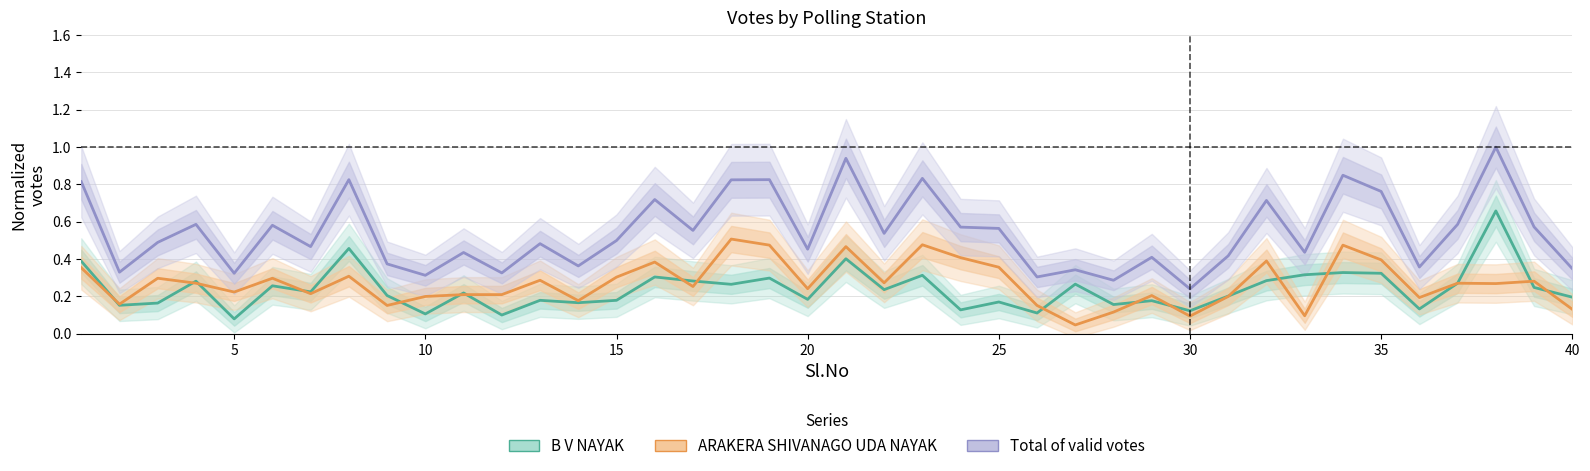

Reading left to right, transcribe all the data shown in this chart.

B V NAYAK: 0.4	0.2	0.2	0.3	0.1	0.3	0.2	0.5	0.2	0.1	0.2	0.1	0.2	0.2	0.2	0.3	0.3	0.3	0.3	0.2	0.4	0.2	0.3	0.1	0.2	0.1	0.3	0.2	0.2	0.1	0.2	0.3	0.3	0.3	0.3	0.1	0.3	0.7	0.2	0.2
ARAKERA SHIVANAGO UDA NAYAK: 0.4	0.2	0.3	0.3	0.2	0.3	0.2	0.3	0.2	0.2	0.2	0.2	0.3	0.2	0.3	0.4	0.3	0.5	0.5	0.2	0.5	0.3	0.5	0.4	0.4	0.2	0.0	0.1	0.2	0.1	0.2	0.4	0.1	0.5	0.4	0.2	0.3	0.3	0.3	0.1
Total of valid votes: 0.8	0.3	0.5	0.6	0.3	0.6	0.5	0.8	0.4	0.3	0.4	0.3	0.5	0.4	0.5	0.7	0.6	0.8	0.8	0.5	0.9	0.5	0.8	0.6	0.6	0.3	0.3	0.3	0.4	0.2	0.4	0.7	0.4	0.8	0.8	0.4	0.6	1.0	0.6	0.3